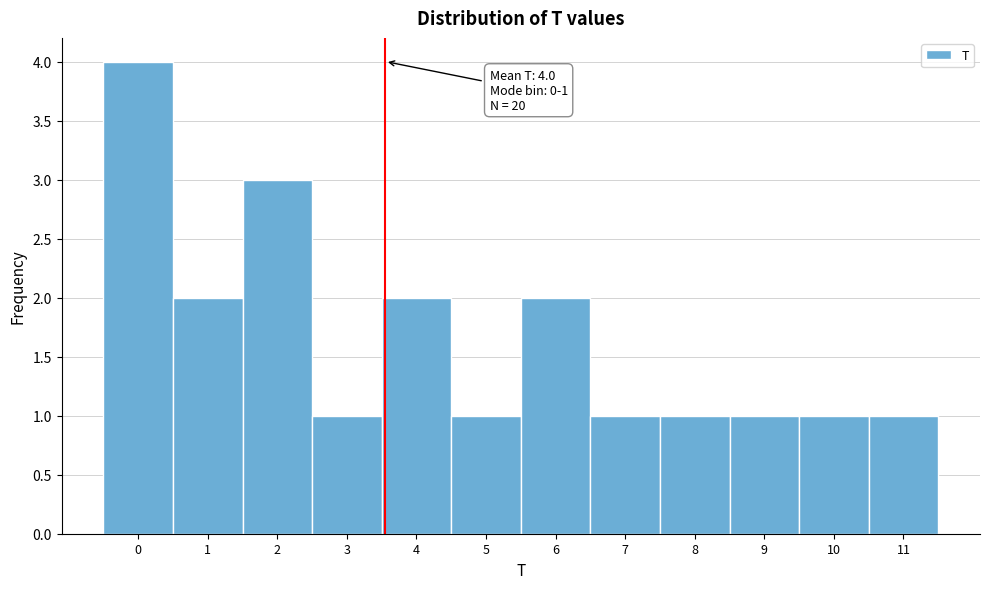

Reading left to right, extract all data points from this chart.

4	2	3	1	2	1	2	1	1	1	1	1